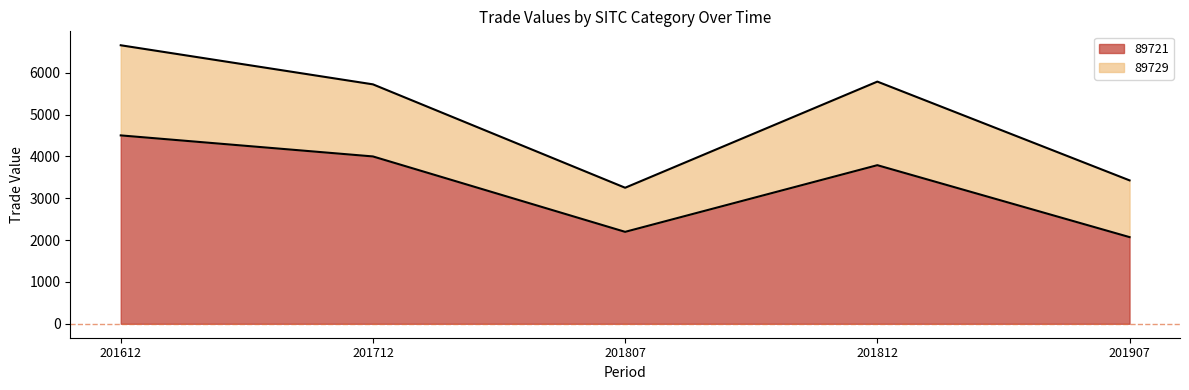

Reading left to right, list the values for the 89721 series.

4504.2	4001.2	2198.3	3792.1	2072.3